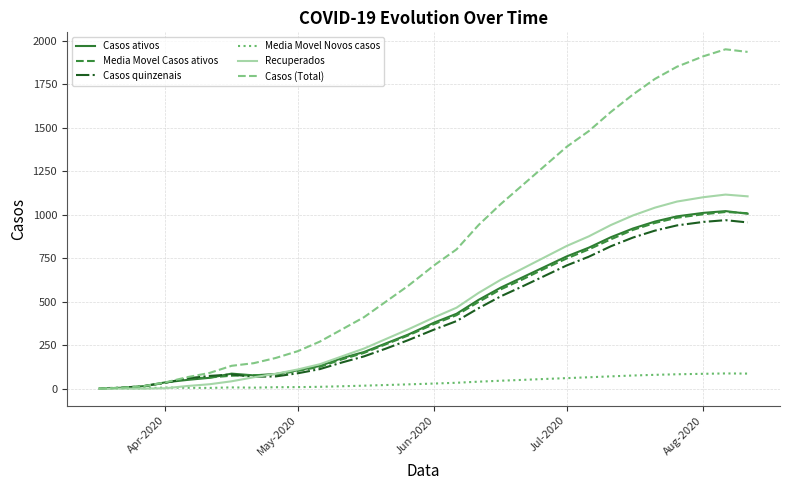

Which series has the largest total across all categories?

Casos (Total)